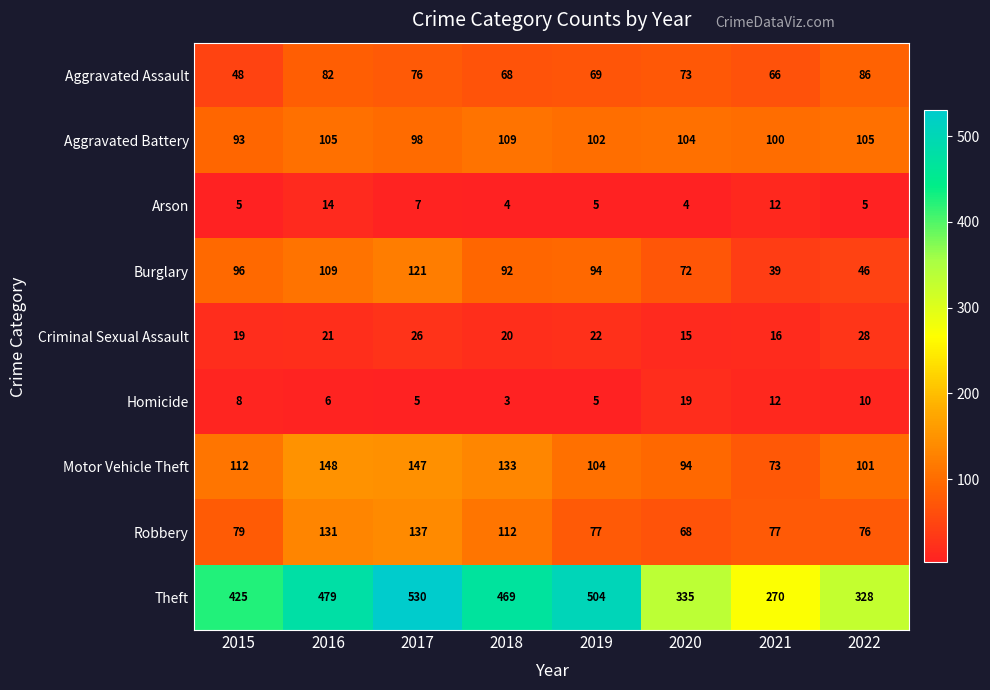

What is the spread (max minus min) of values at 2022?

323